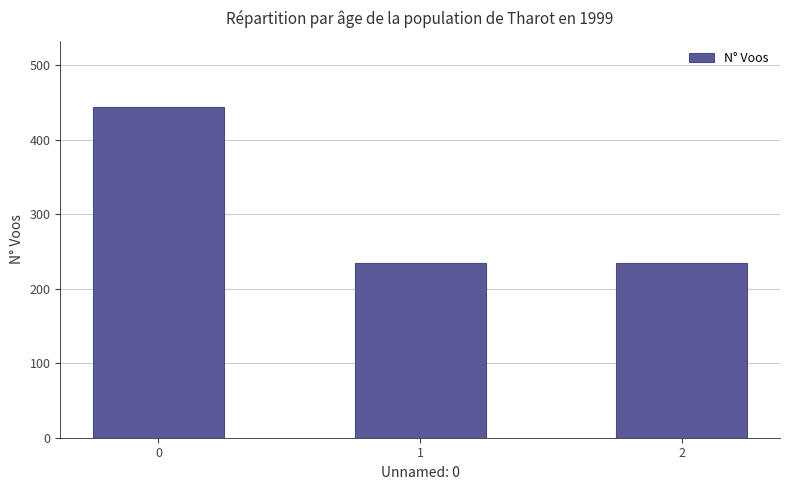

What is the greatest value displayed?

444